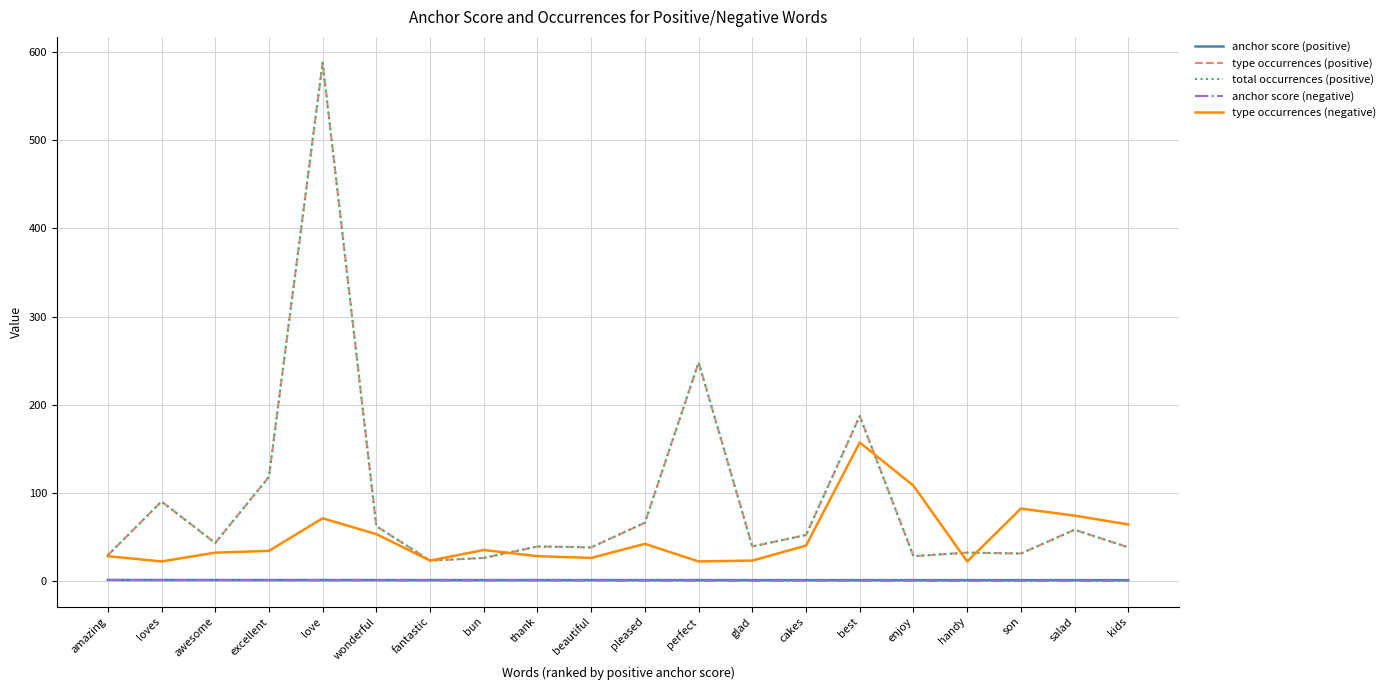

Where is total occurrences (positive) nearest to the value 305?

perfect